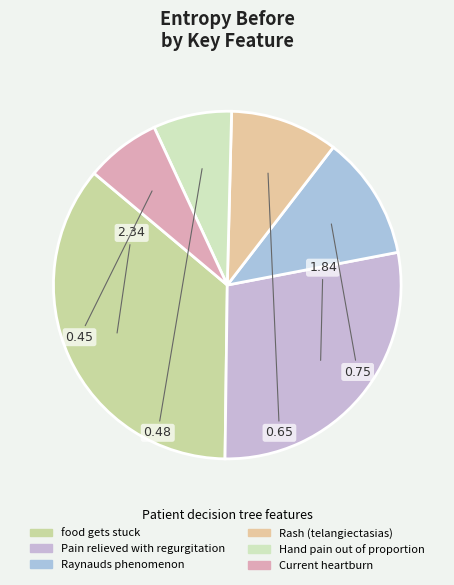

Rank the categories by value from highest to lowest.

food gets stuck, Pain relieved with regurgitation, Raynauds phenomenon, Rash (telangiectasias), Hand pain out of proportion, Current heartburn